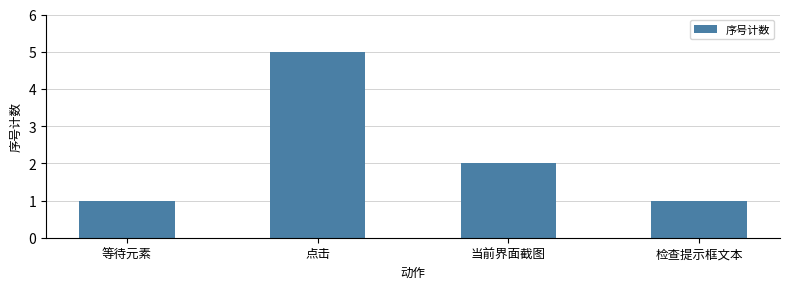

Which category has the highest value across all series?

点击